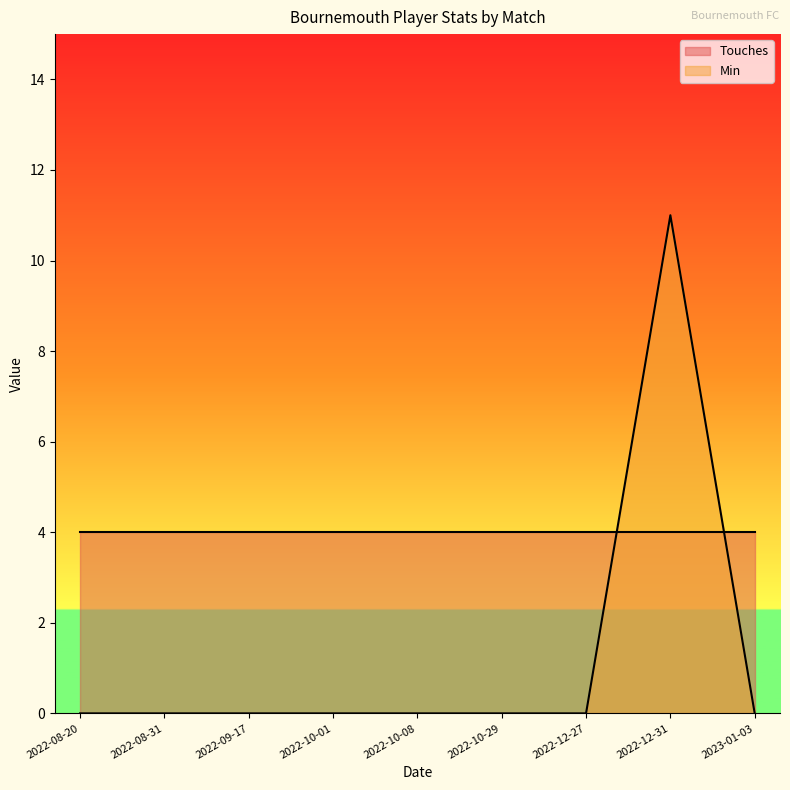

Which has a higher value, 2022-12-27 or 2022-08-31?

2022-12-27